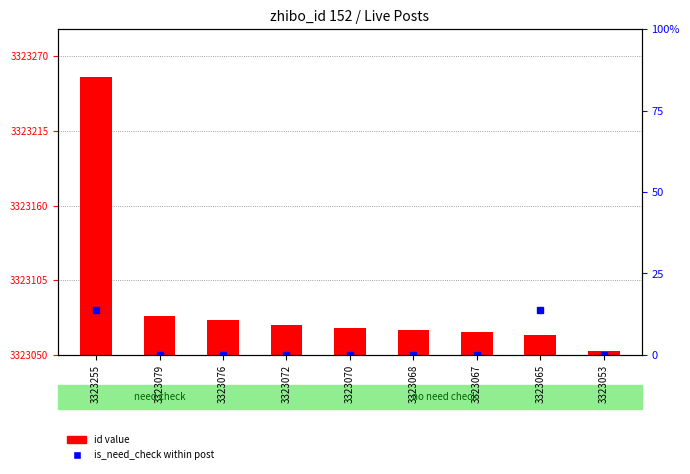

The value of id (post count) at 3323076 is 26. True or false?

True